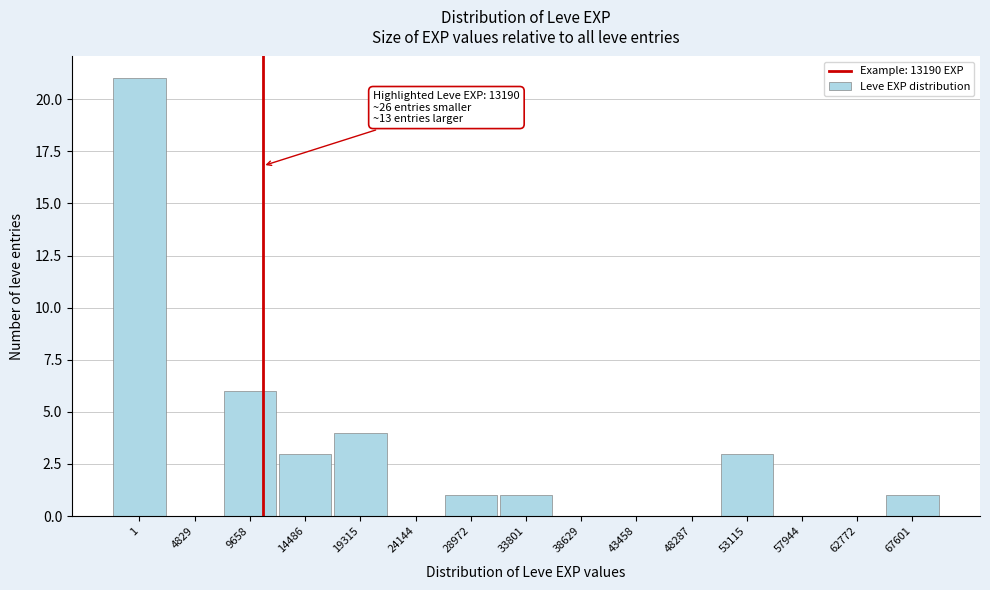

Reading left to right, transcribe all the data shown in this chart.

1=21	4829=0	9658=6	14486=3	19315=4	24144=0	28972=1	33801=1	38629=0	43458=0	48287=0	53115=3	57944=0	62772=0	67601=1